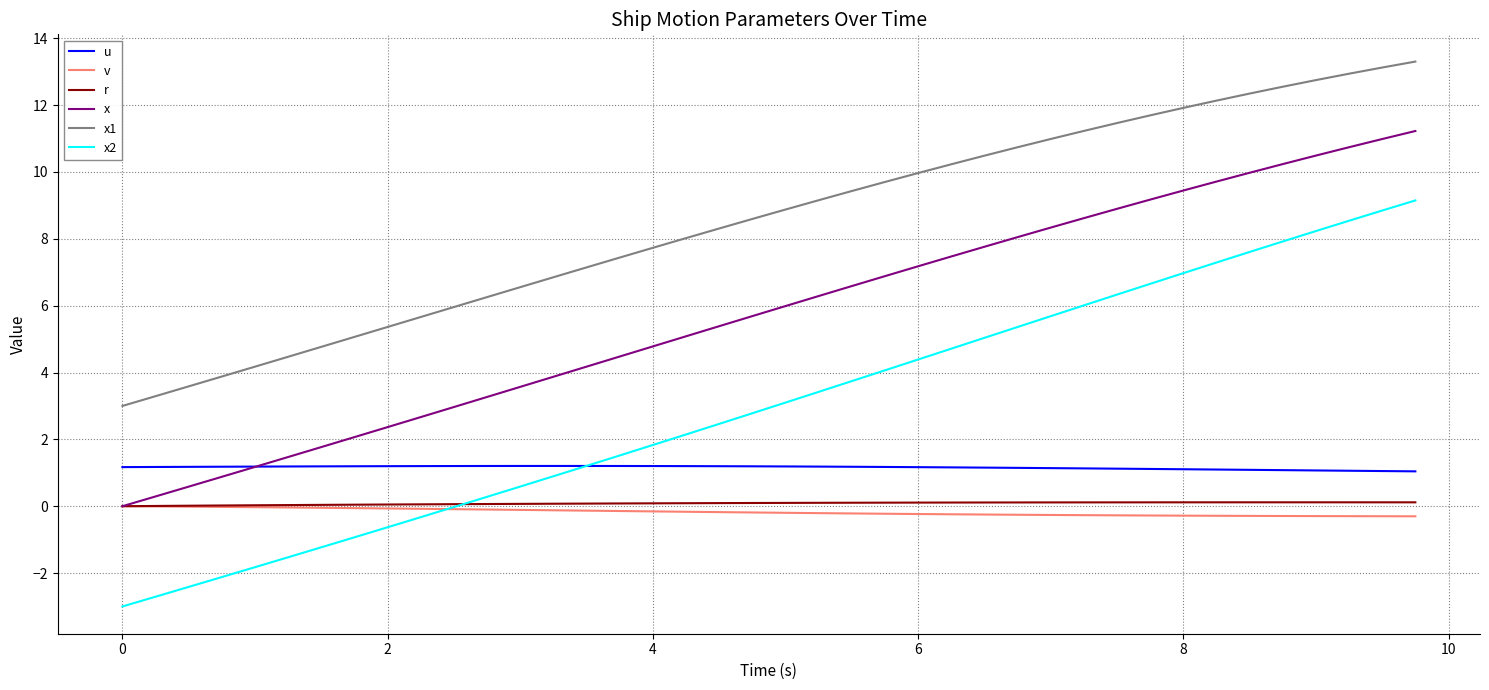

What is the greatest value displayed?

13.3